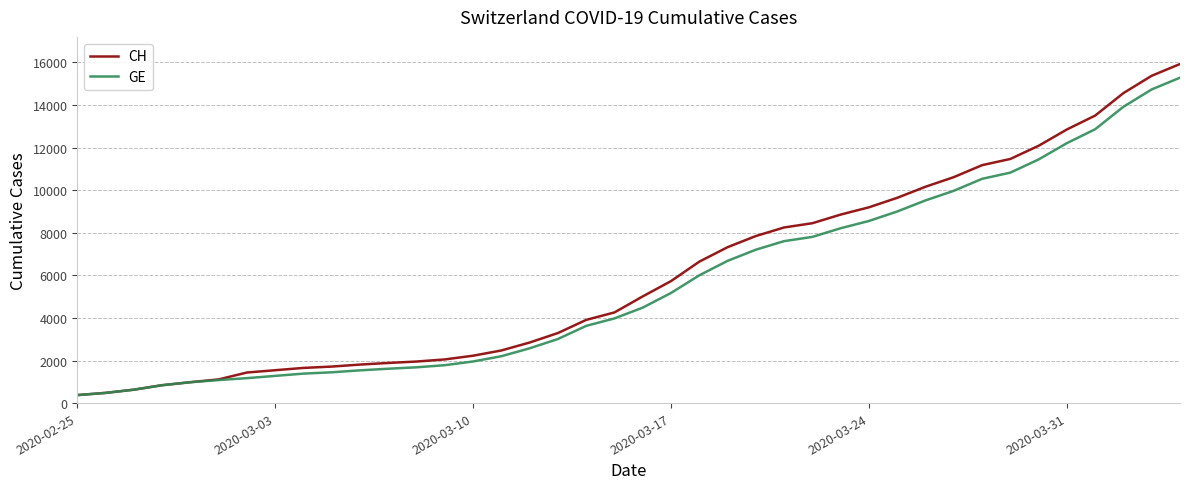

What is the maximum value for GE?

15284